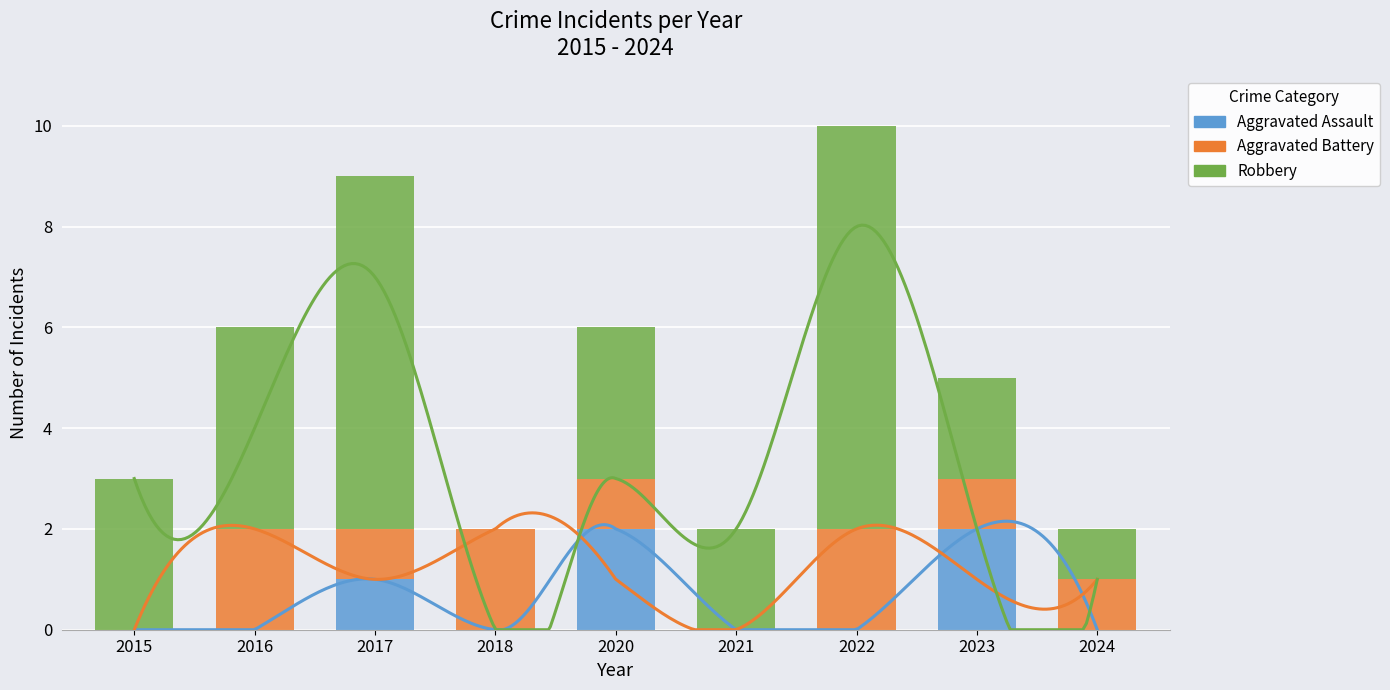

Count the number of categories in the chart.

9